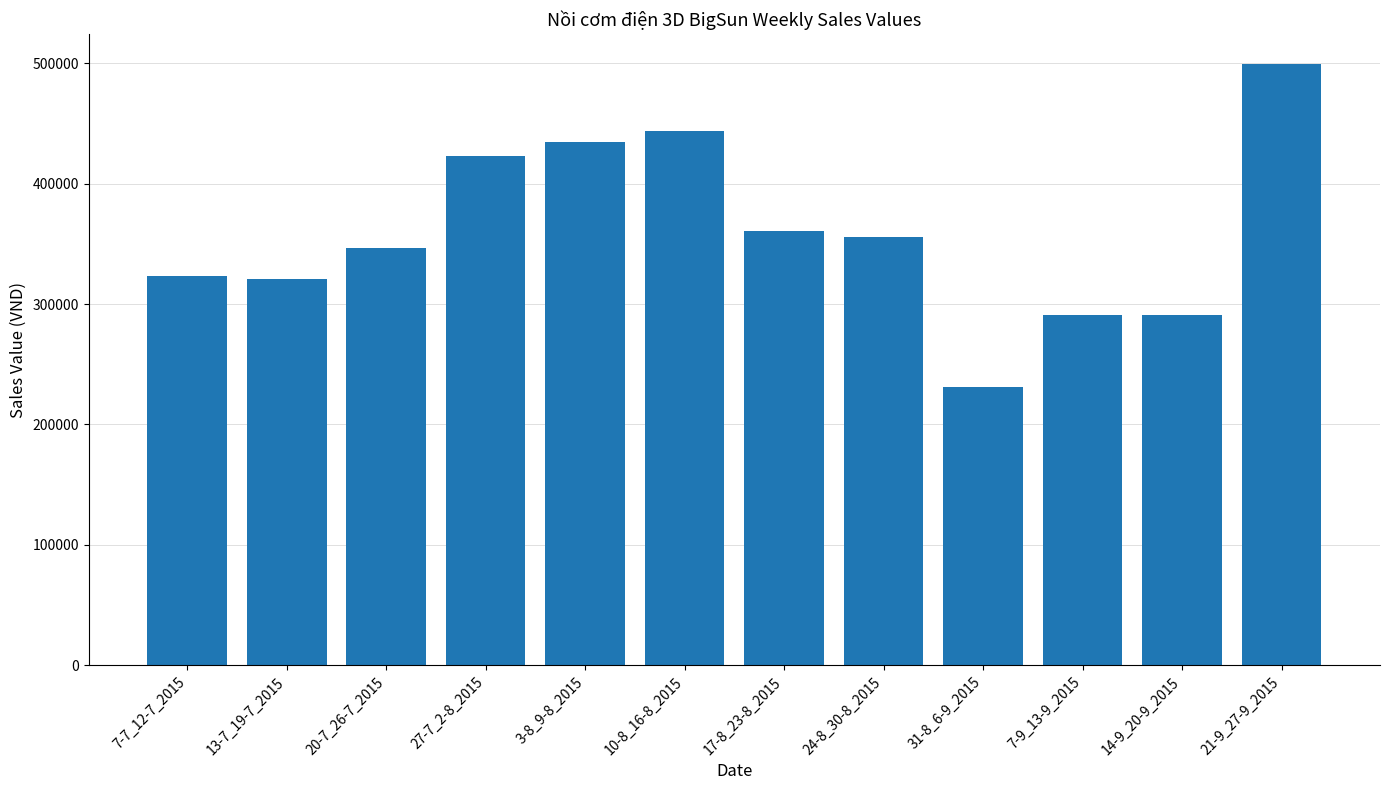

What is the difference between the maximum and second lowest values?

207983.2